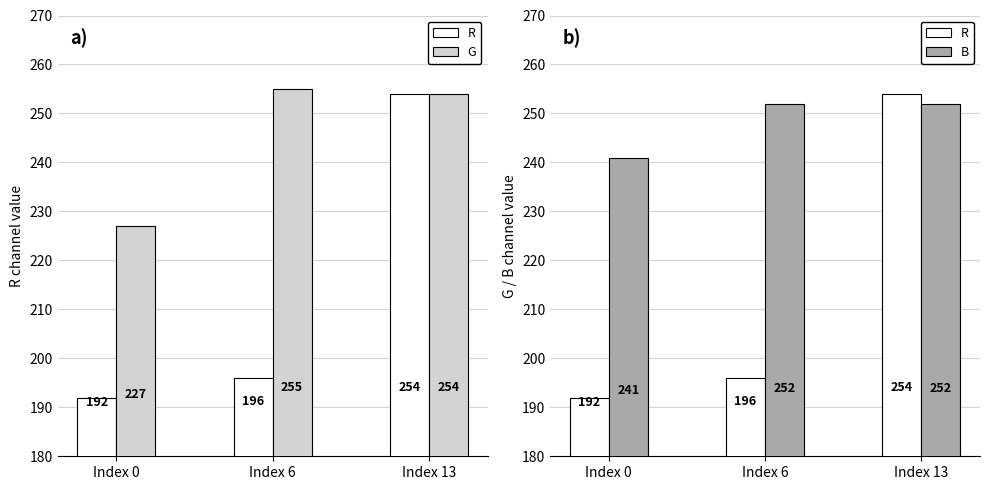

How many data points does each series have?

3